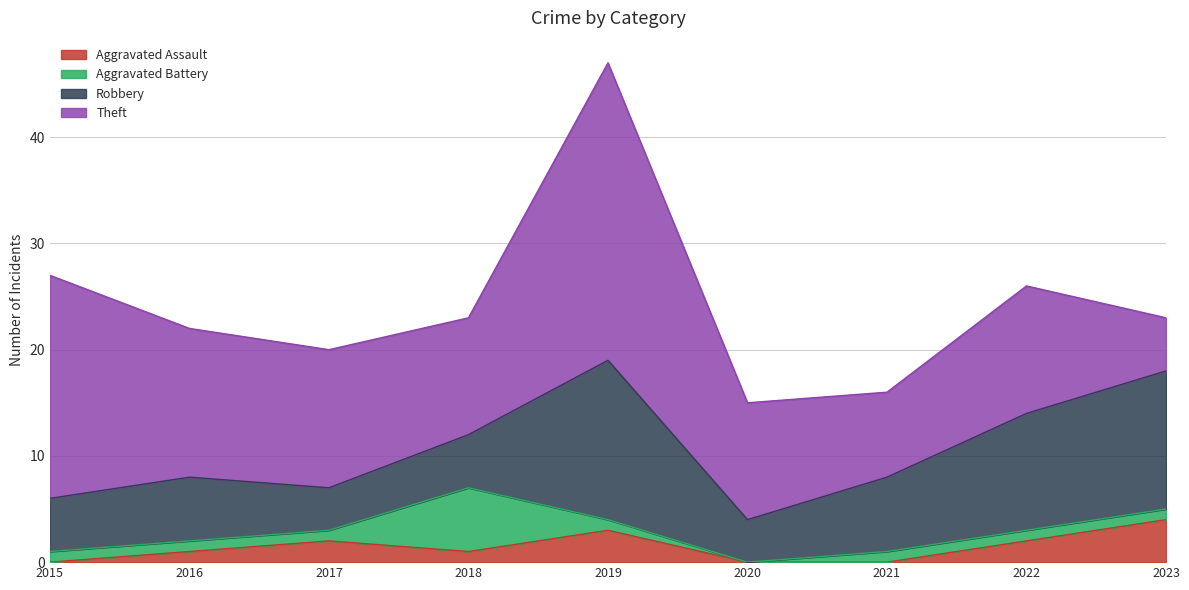

What is the total value across all series at 2016?

22